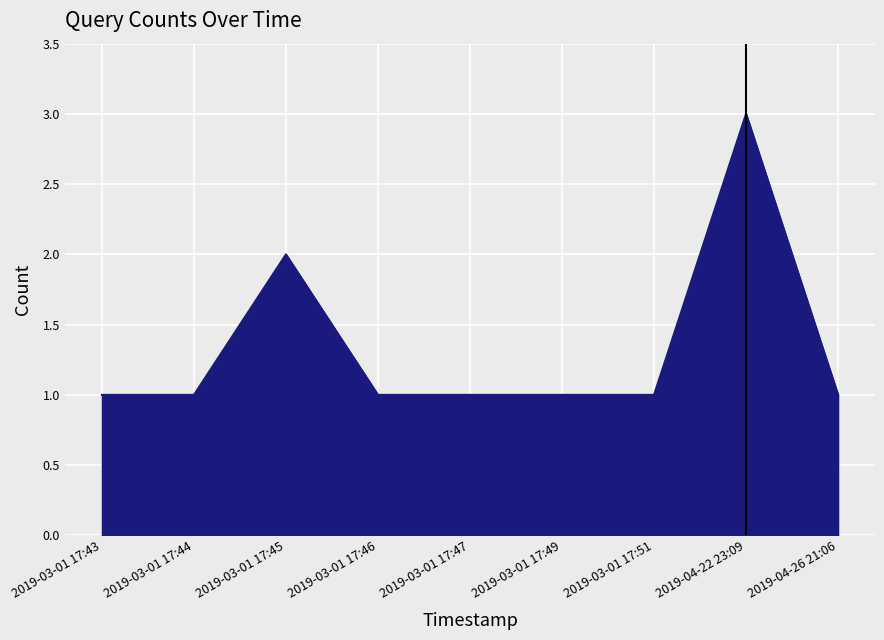

At which category does the data reach its first local peak?

2019-03-01 17:45